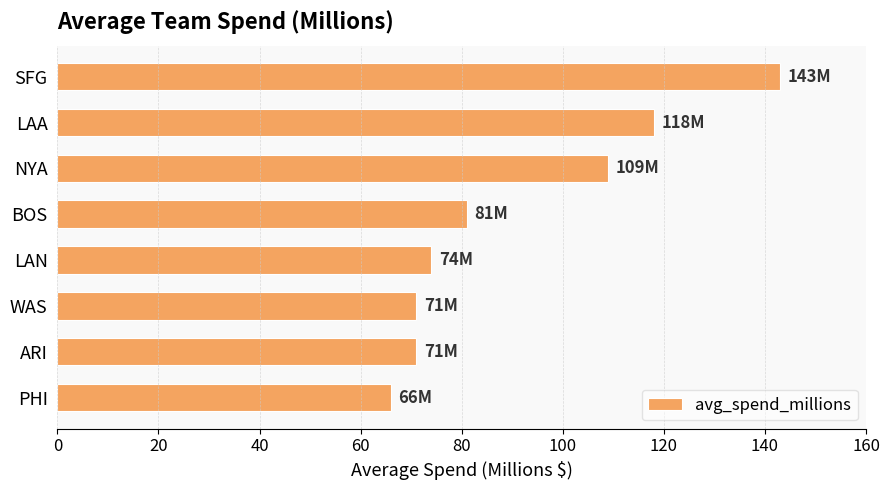

Reading bottom to top, transcribe all the data shown in this chart.

PHI=66	ARI=71	WAS=71	LAN=74	BOS=81	NYA=109	LAA=118	SFG=143